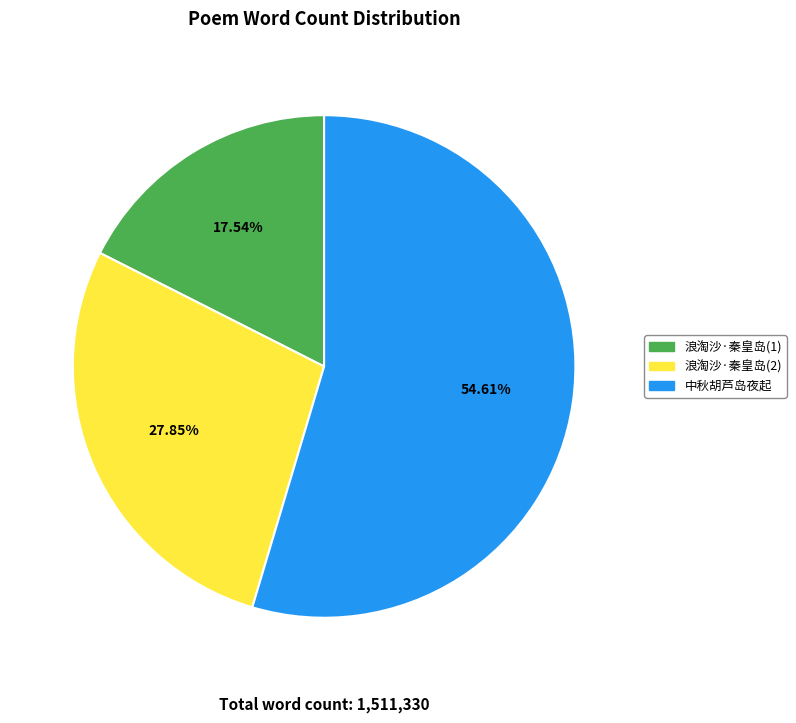

To the nearest percent, what is the difference between the largest and smallest slice percentages?

37%